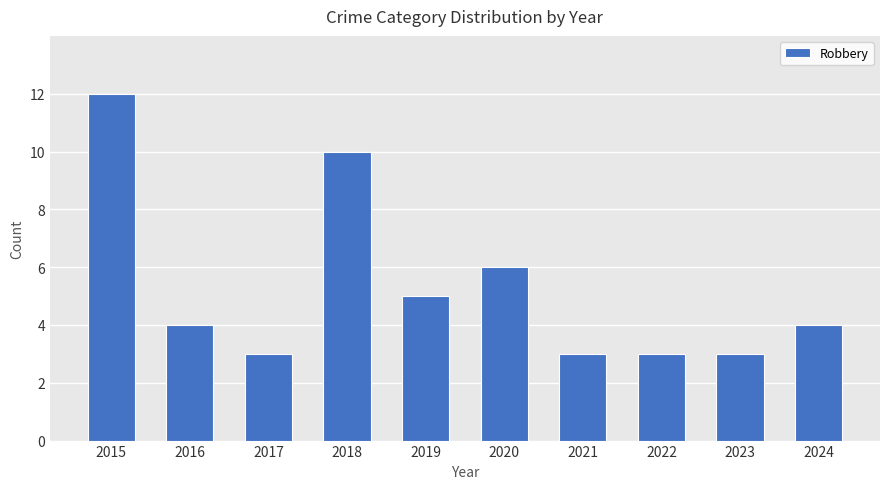

Reading left to right, list all the values displayed in this chart.

2015=12	2016=4	2017=3	2018=10	2019=5	2020=6	2021=3	2022=3	2023=3	2024=4